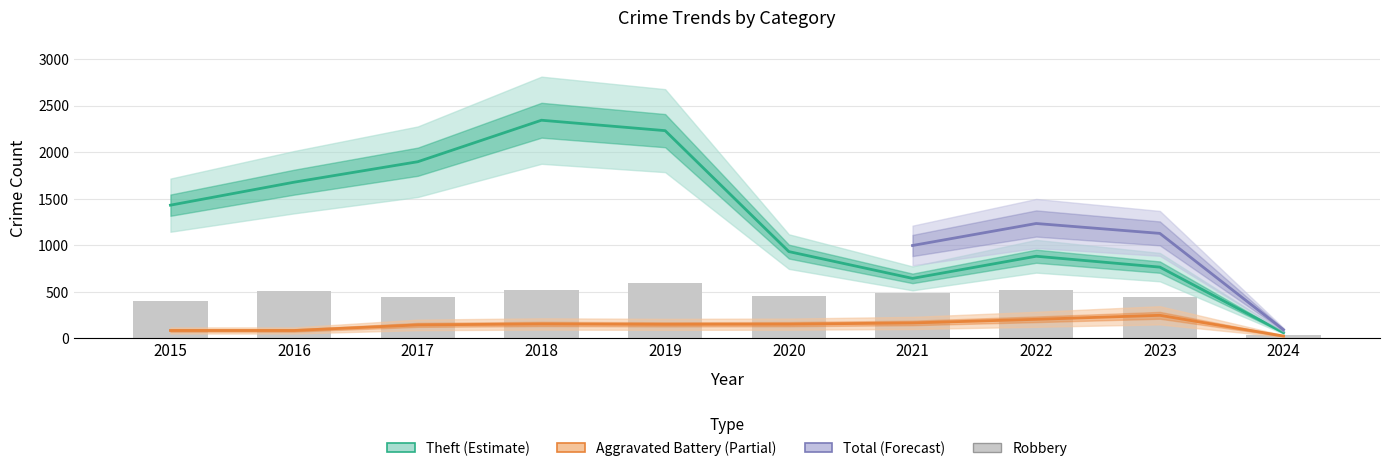

What is the difference between the Aggravated Battery values at 2024 and 2017?

120